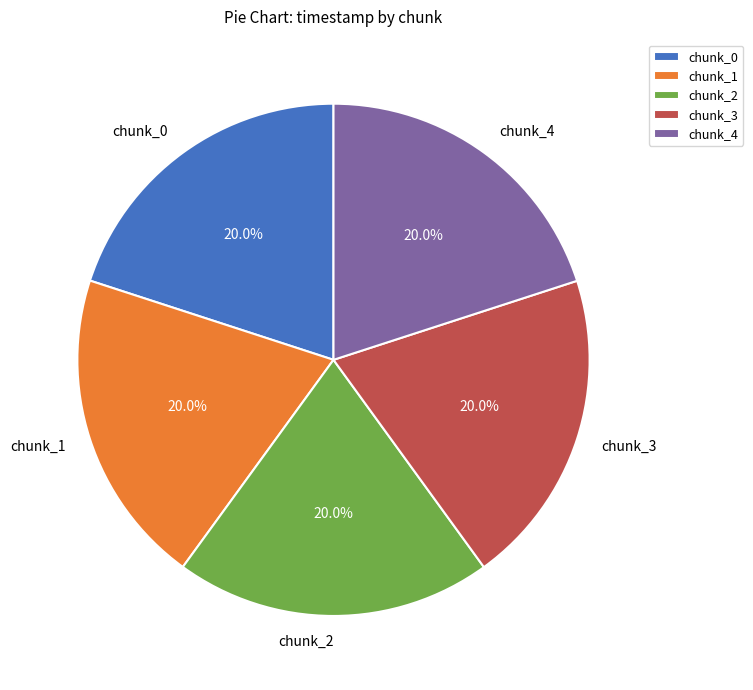

What percentage do chunk_2 and chunk_3 together represent?

40.0%